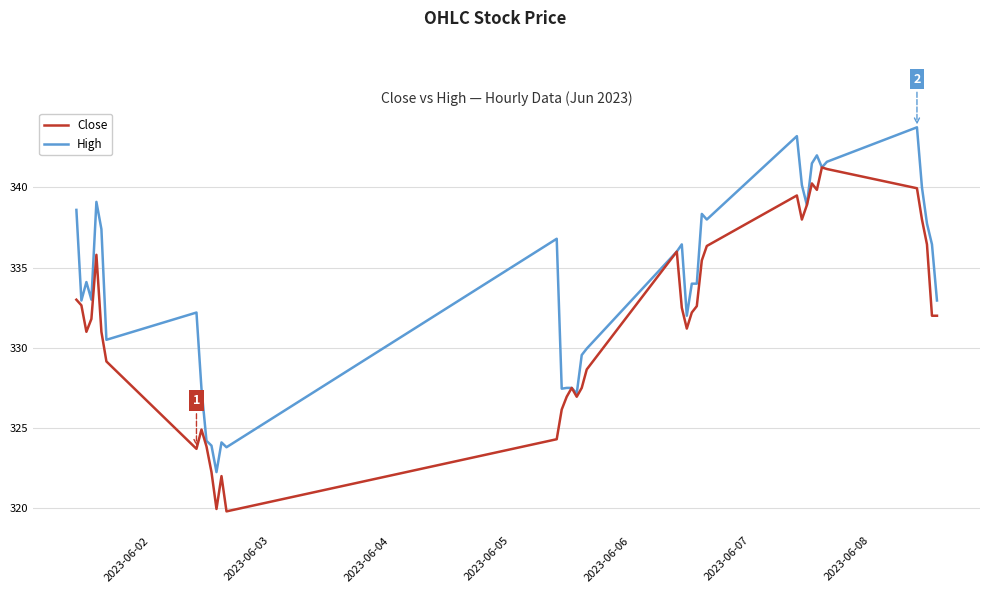

Which series has the largest total across all categories?

High